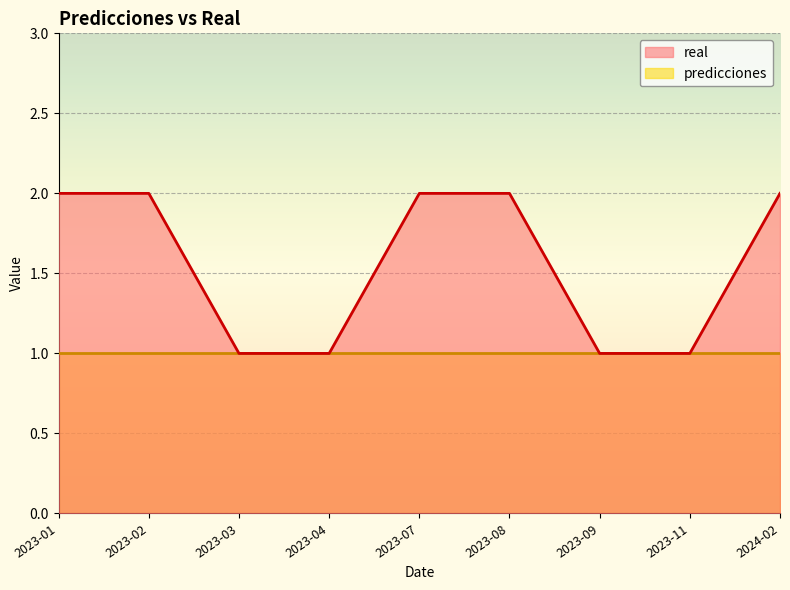

The value at 2023-01 is 3. True or false?

False